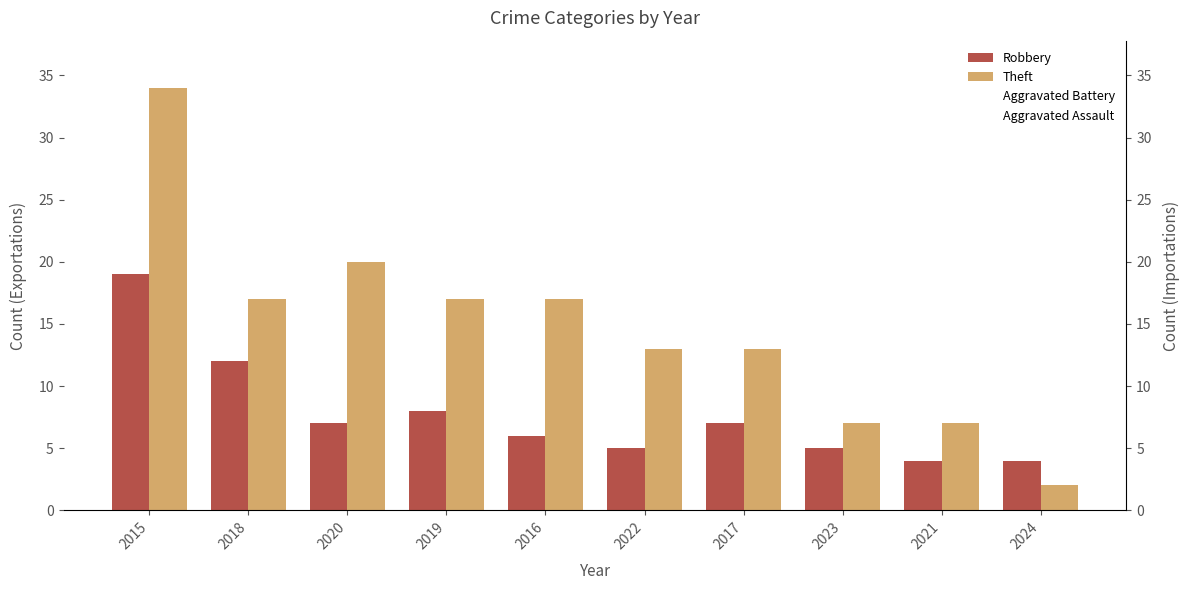

Reading left to right, what are all the values shown in this chart?

Robbery: 19	12	7	8	6	5	7	5	4	4
Theft: 34	17	20	17	17	13	13	7	7	2
Aggravated Battery: 1	2	2	2	3	4	3	3	3	2
Aggravated Assault: 2	2	1	2	1	1	0	1	1	1